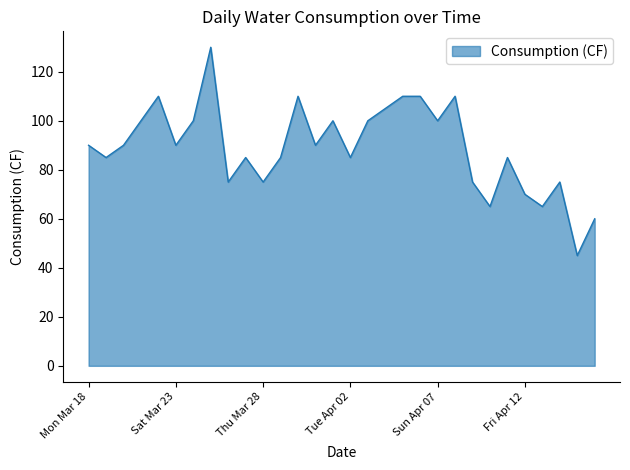

Does the chart display data point markers on the line(s)?

No